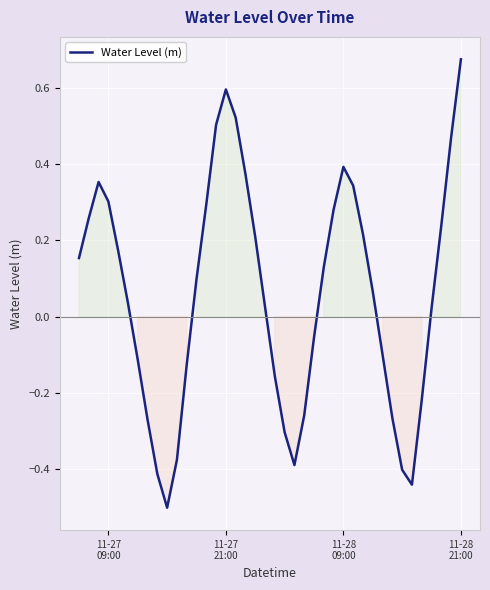

What is the minimum value shown in the chart?

-0.5